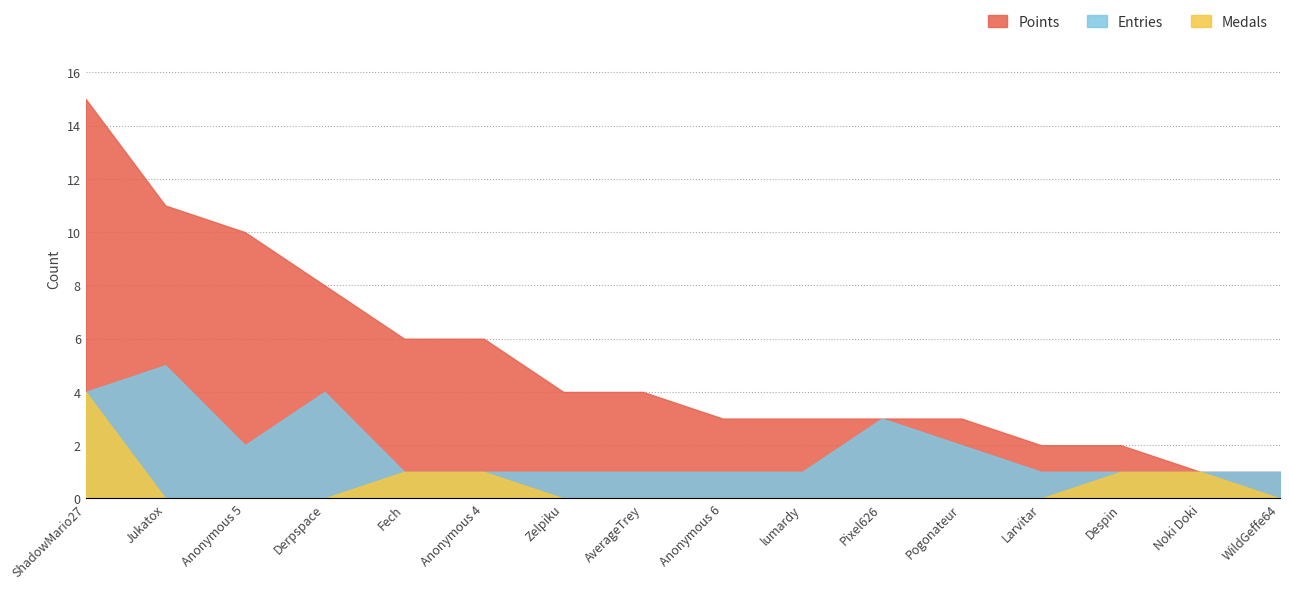

At how many categories does at least one series exceed 10?

2